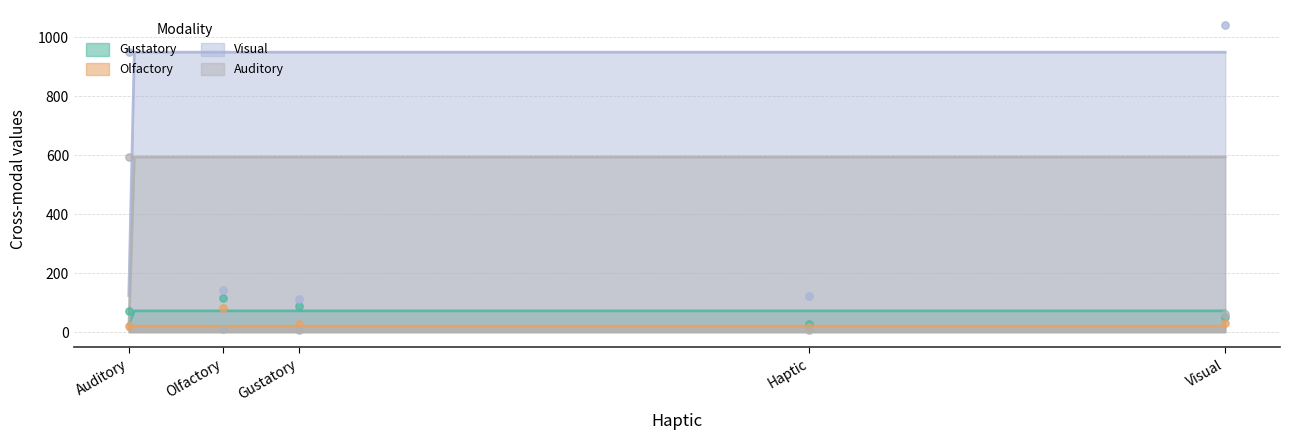

Which series reaches the maximum Y coordinate?

Visual